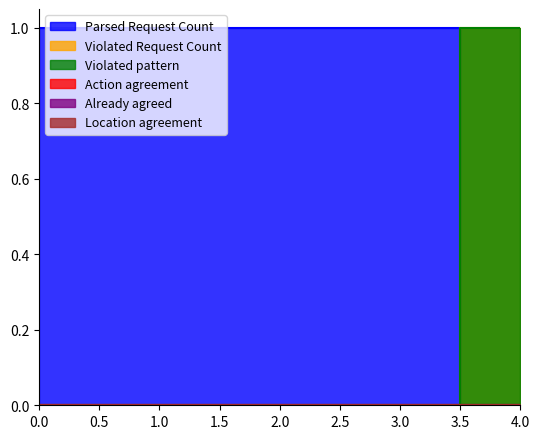

At which category is the sum across all series the highest?

4